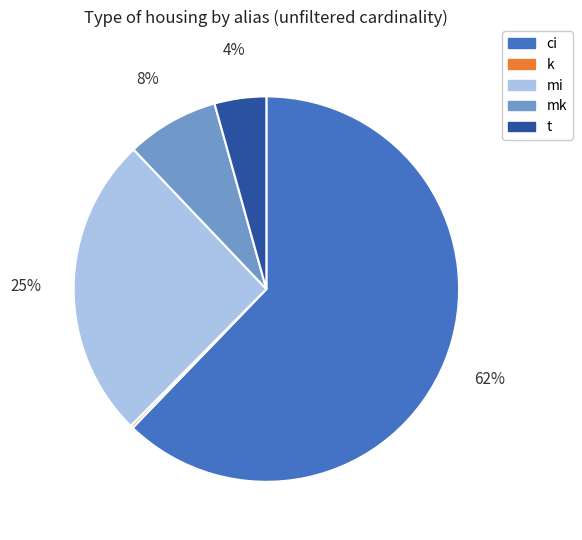

Is there a majority slice in this chart?

Yes